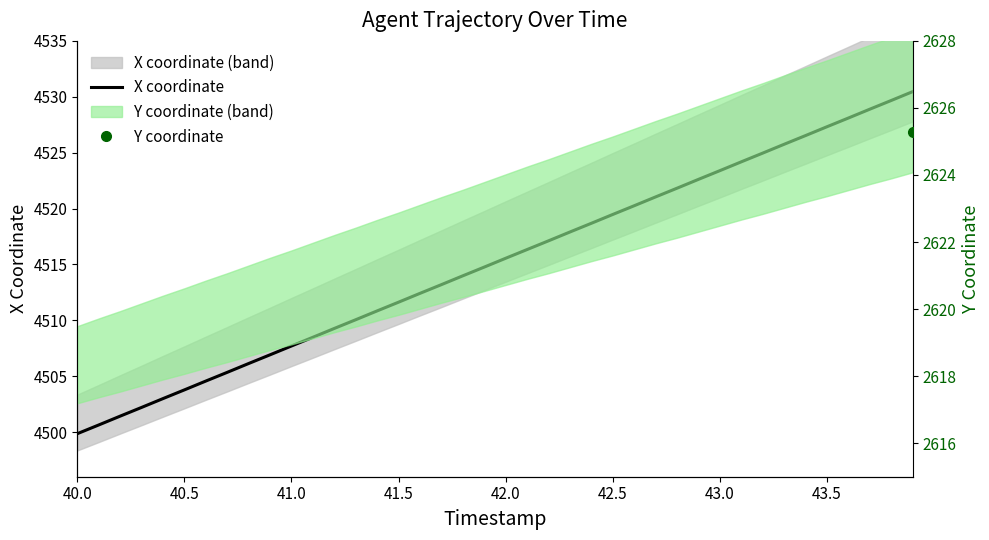

The value at 31 is 2638.4. True or false?

False